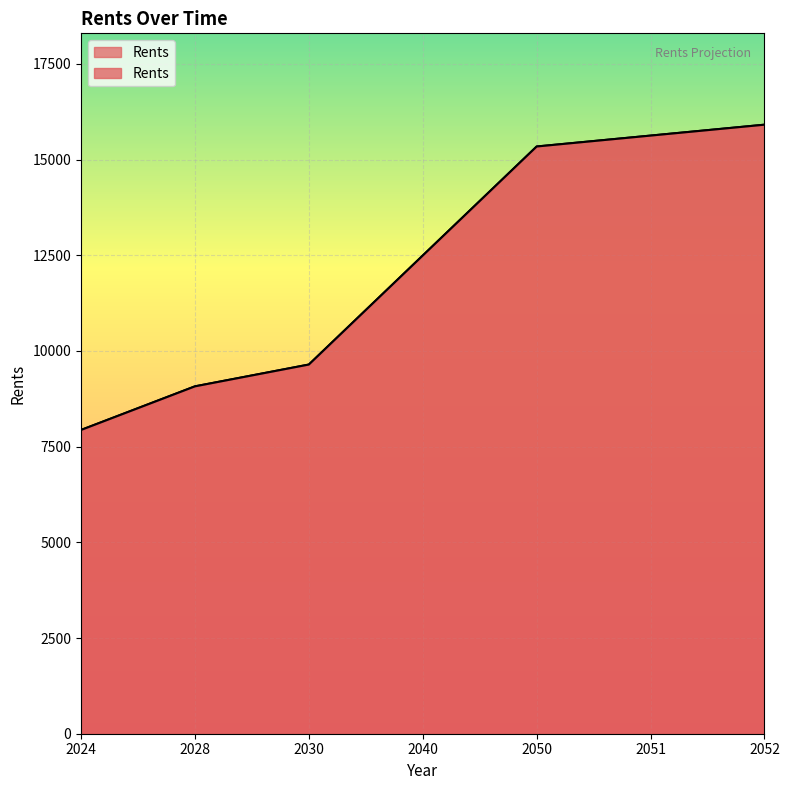

At which label does the data first exceed 12493?

2040